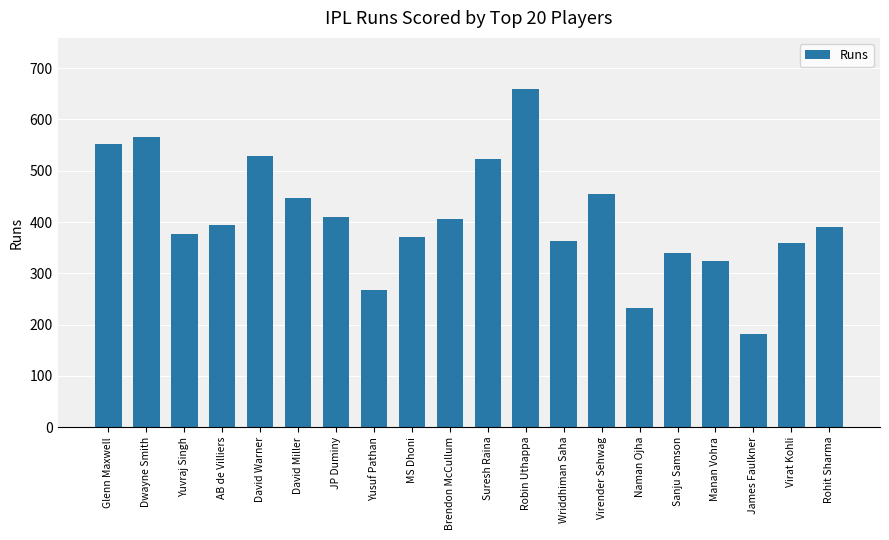

How many series are shown in this chart?

1